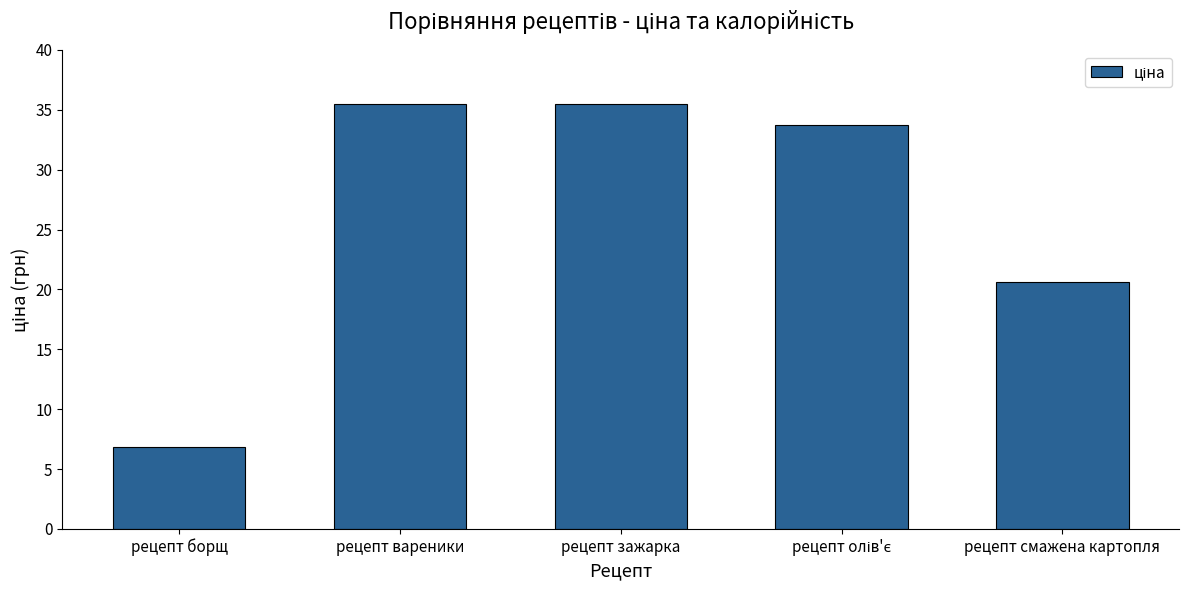

True or false: the data shows 15.0 at рецепт вареники.

False